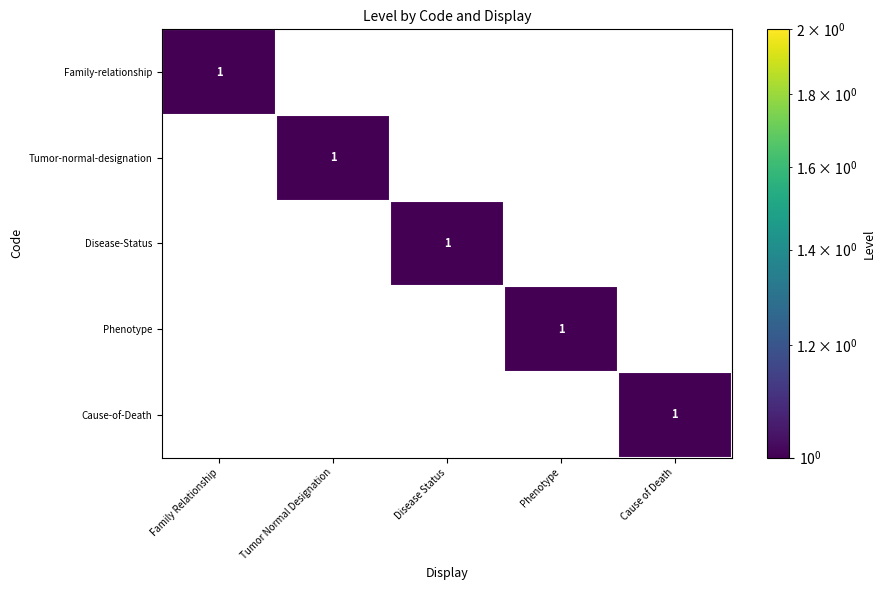

The Phenotype series shows 1 at Phenotype. True or false?

True